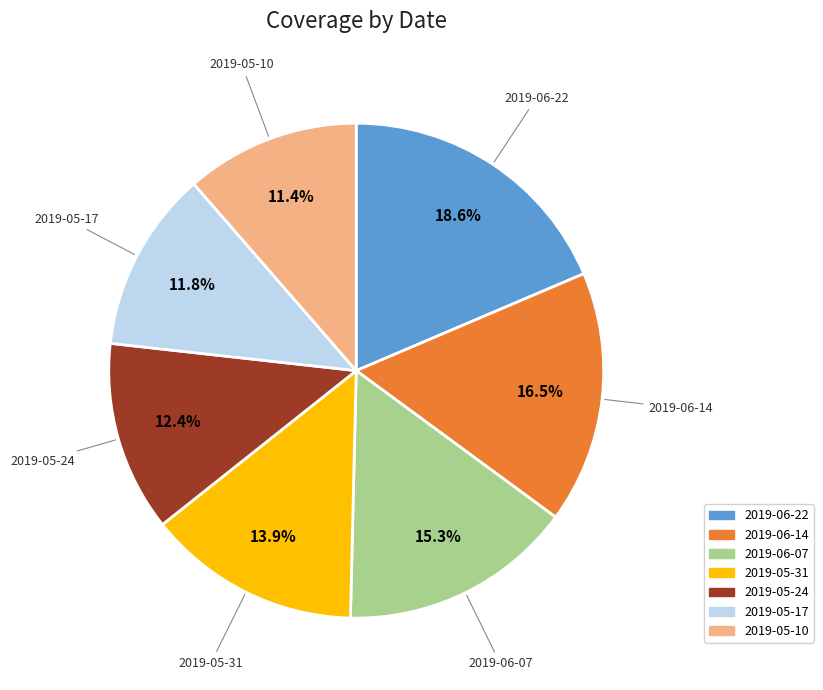

The 2019-05-10 slice represents 24% of the pie. True or false?

False